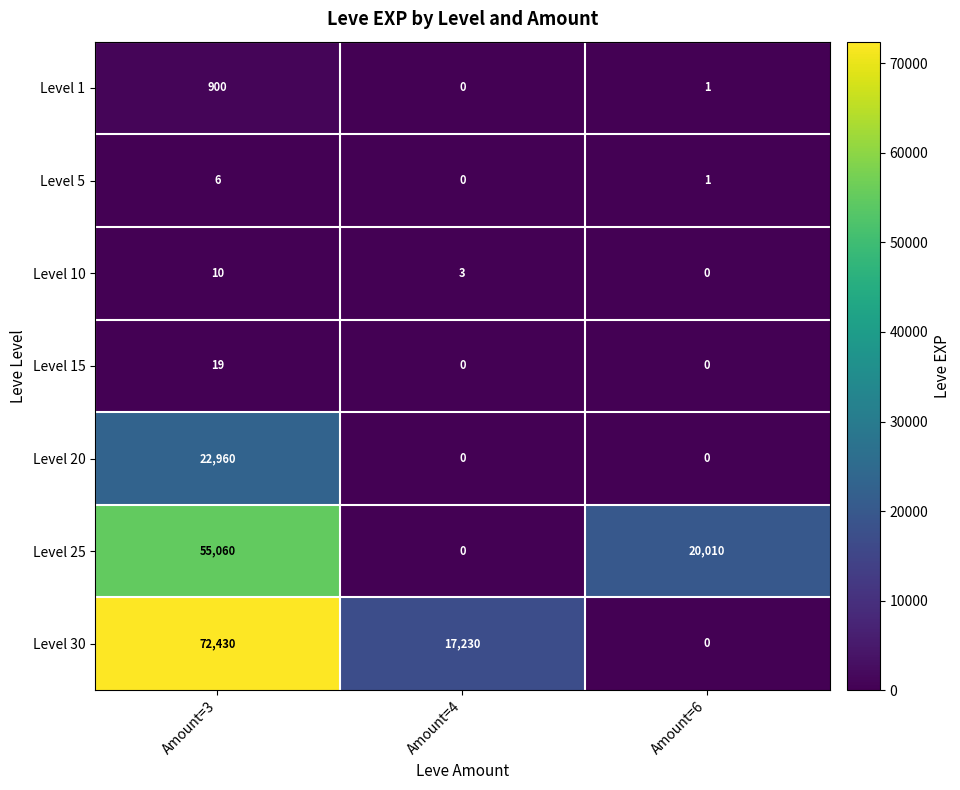

How many values in the Level 30 series are below 17230?

1